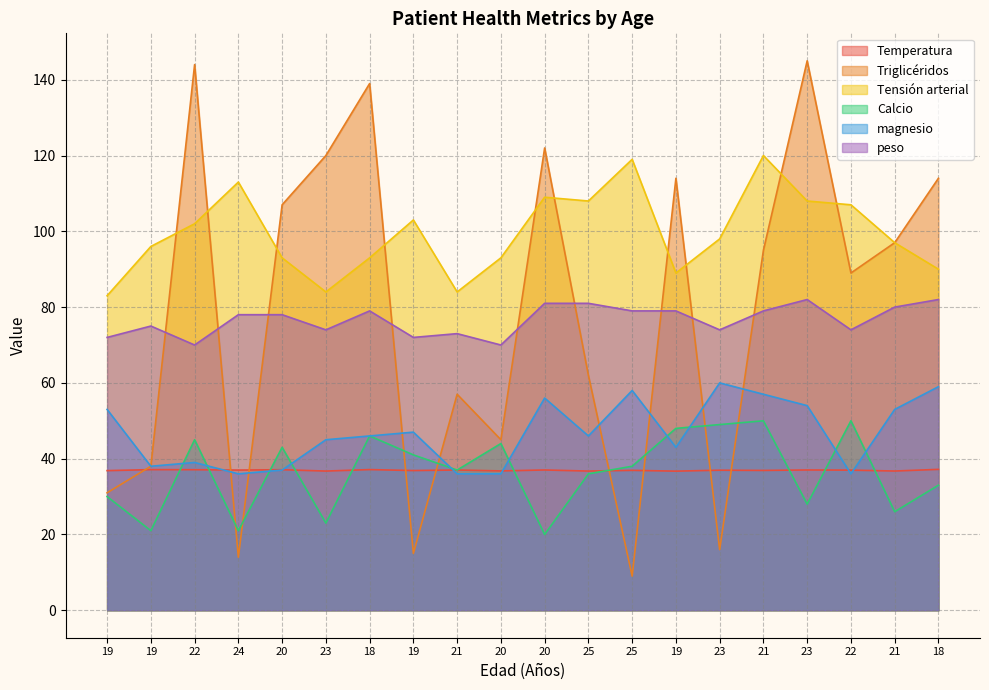

Which label corresponds to the smallest value in the chart?

25